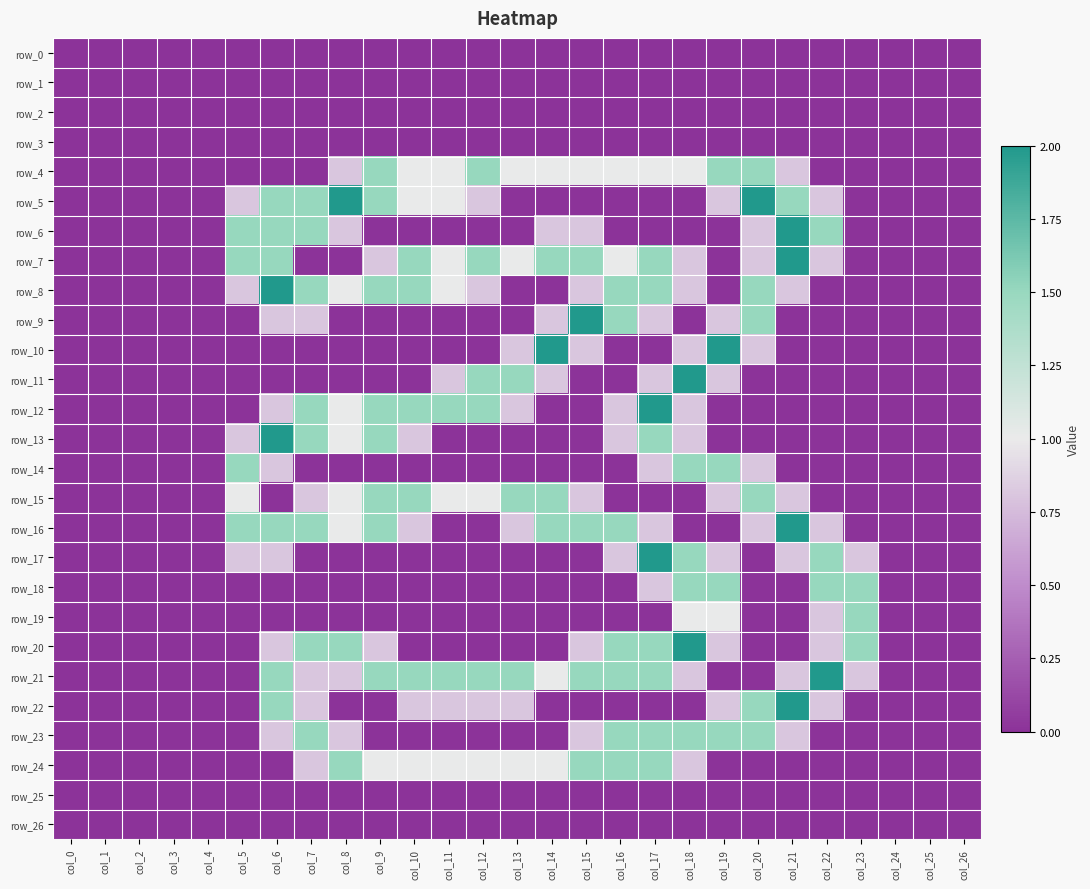

List the series in order of their peak value, lowest first.

row_0, row_1, row_2, row_3, row_25, row_26, row_4, row_14, row_15, row_18, row_19, row_23, row_24, row_5, row_6, row_7, row_8, row_9, row_10, row_11, row_12, row_13, row_16, row_17, row_20, row_21, row_22